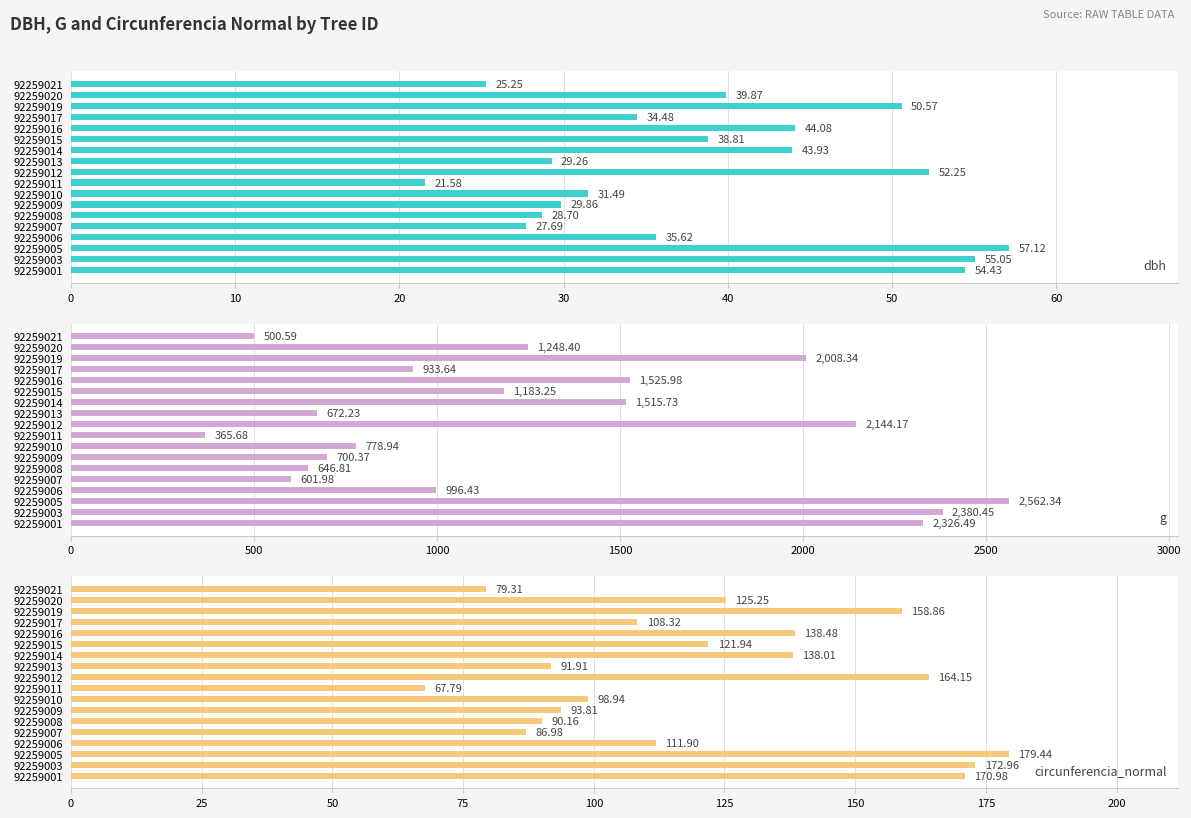

How many bars are there in total?

54